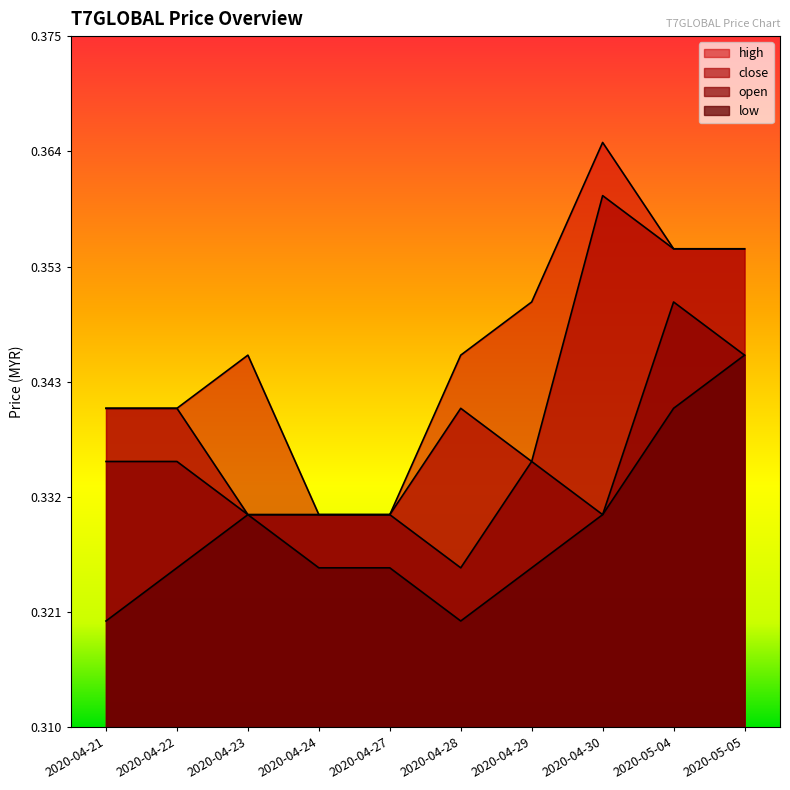

Count the number of categories in the chart.

10